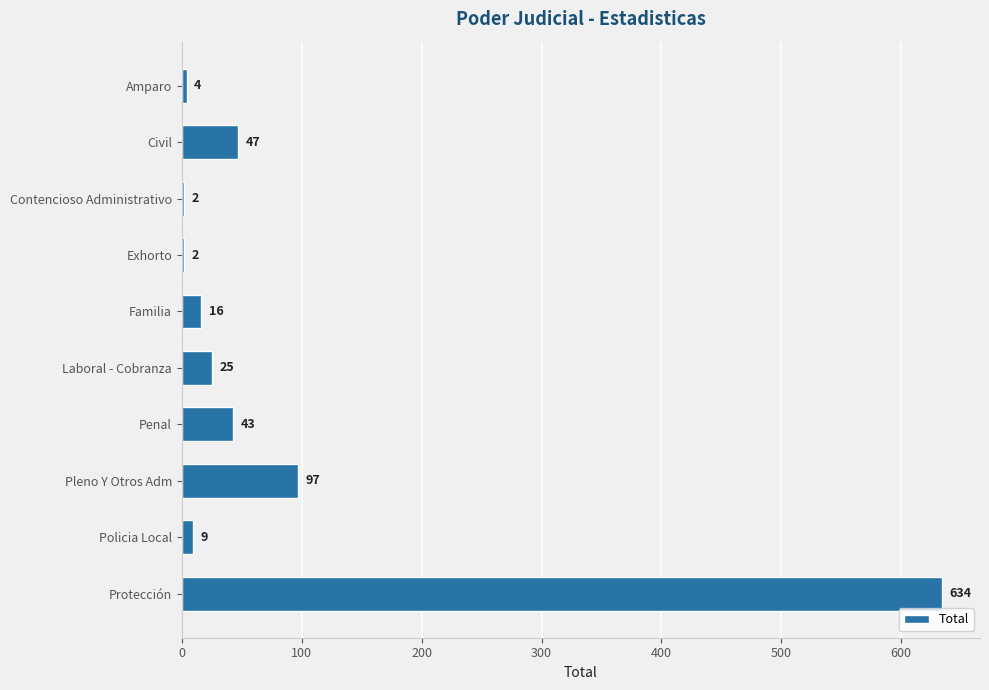

At which label is the value closest to 318?

Pleno Y Otros Adm